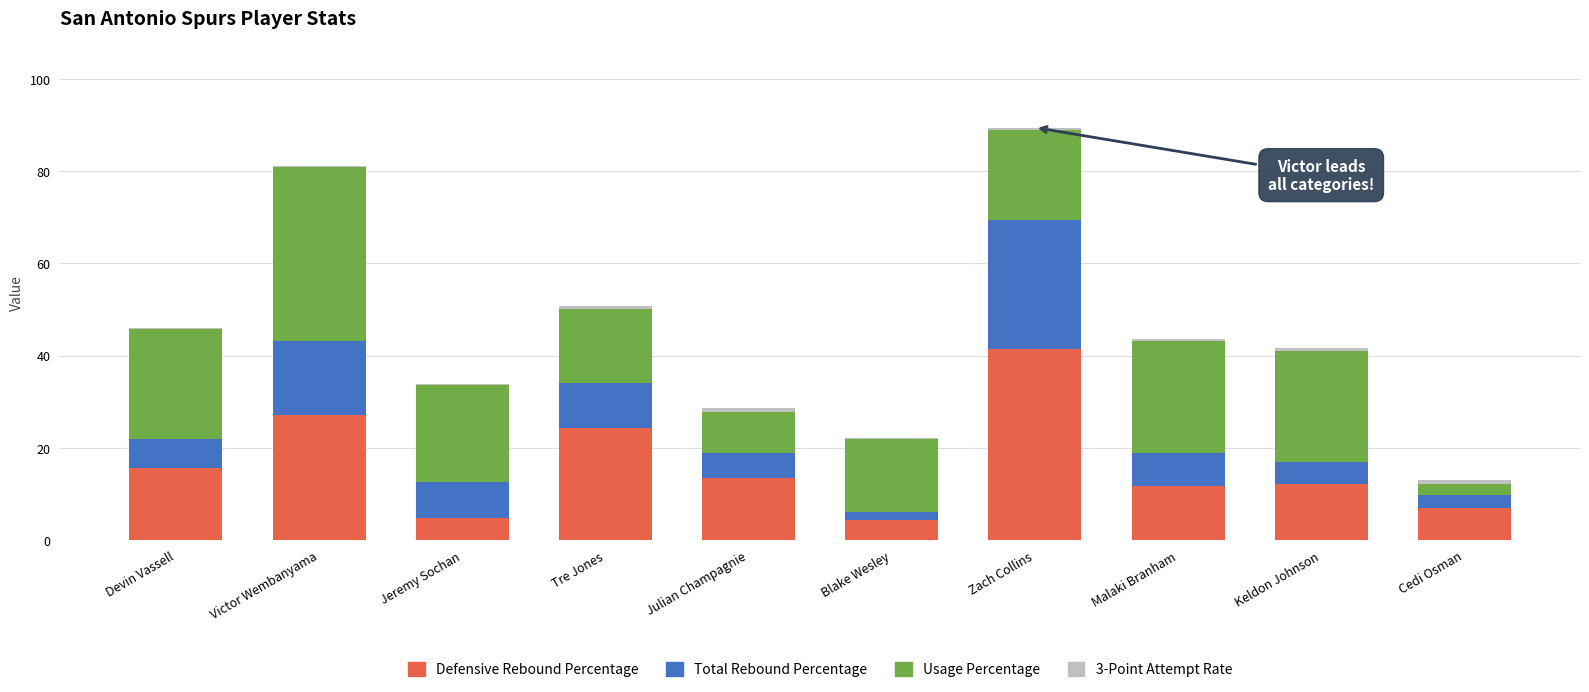

True or false: Defensive Rebound Percentage has a value of 27.1 at Victor Wembanyama.

True